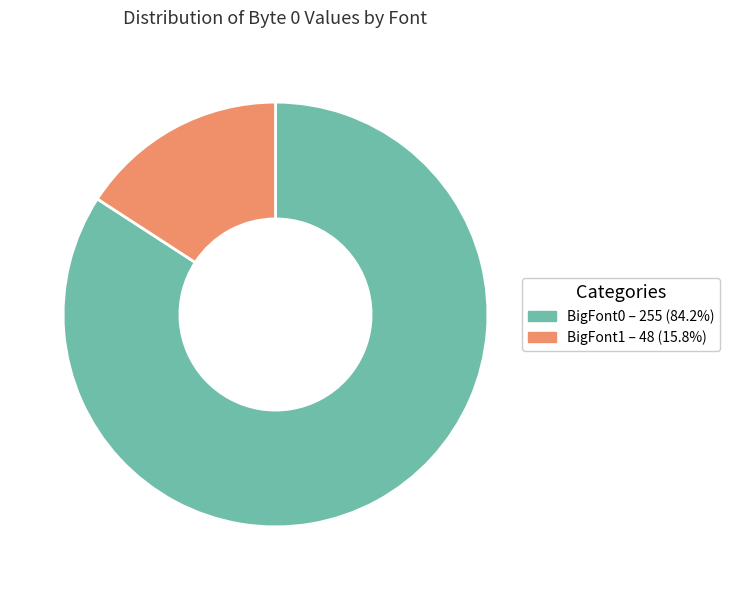

Which category accounts for the majority?

BigFont0